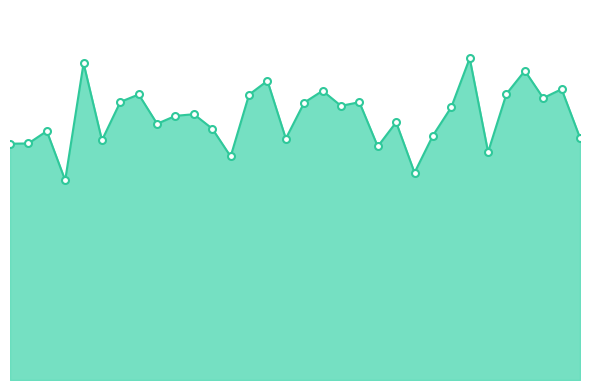

True or false: the data has more than 0 interior local peaks.

True